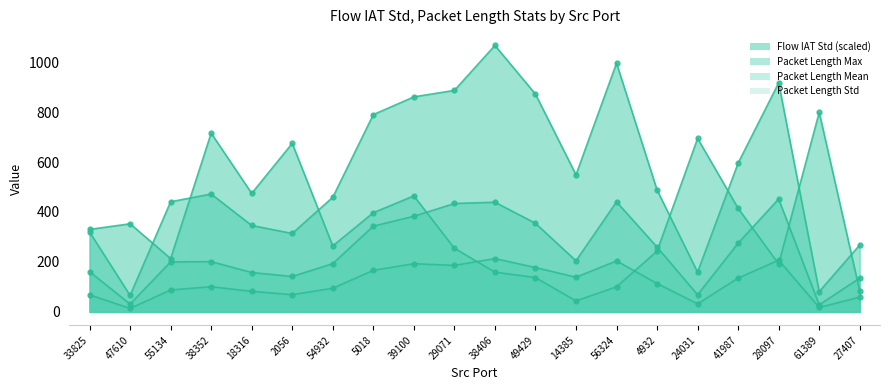

What is the spread (max minus min) of values at 41987?

460.8